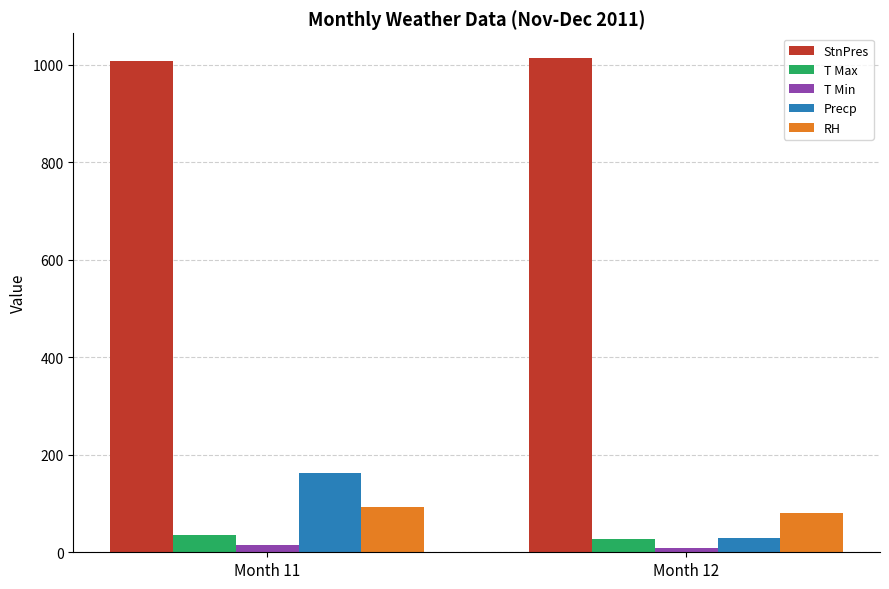

How many groups of bars are there?

2